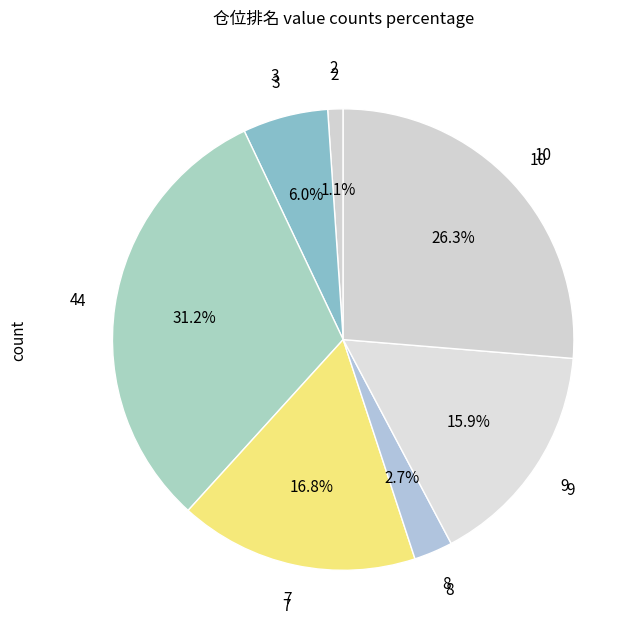

How many segments does this pie chart have?

7